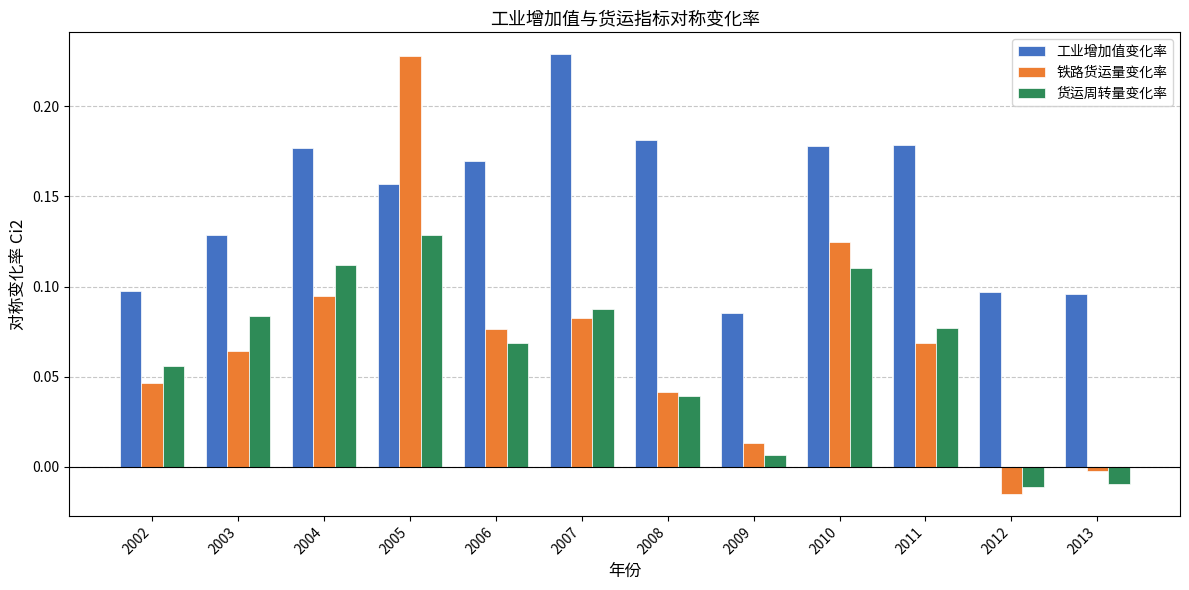

How many distinct data groups are displayed?

3